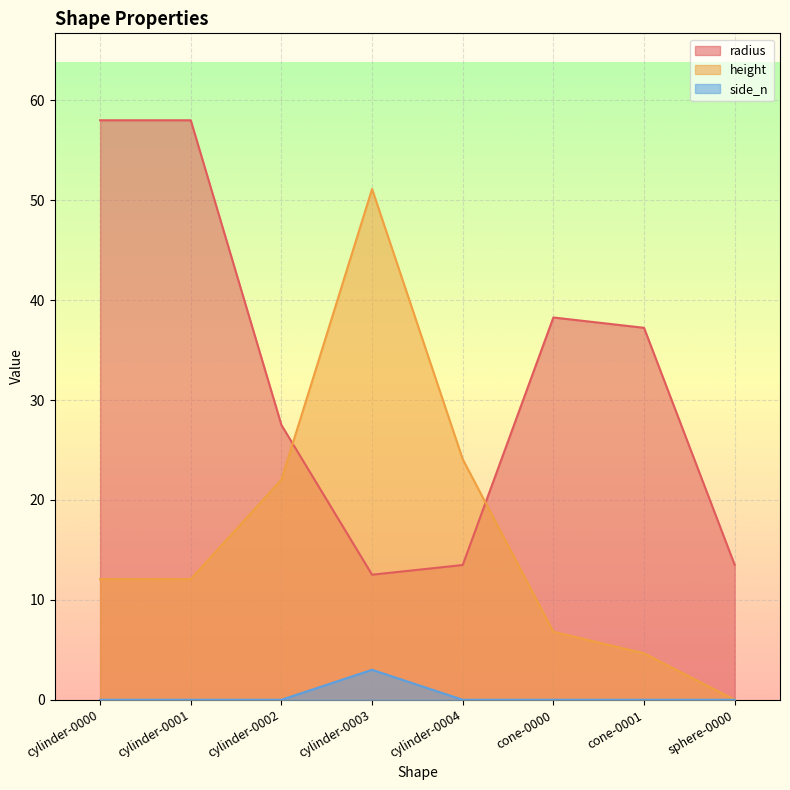

What position from the right is cylinder-0002?

6